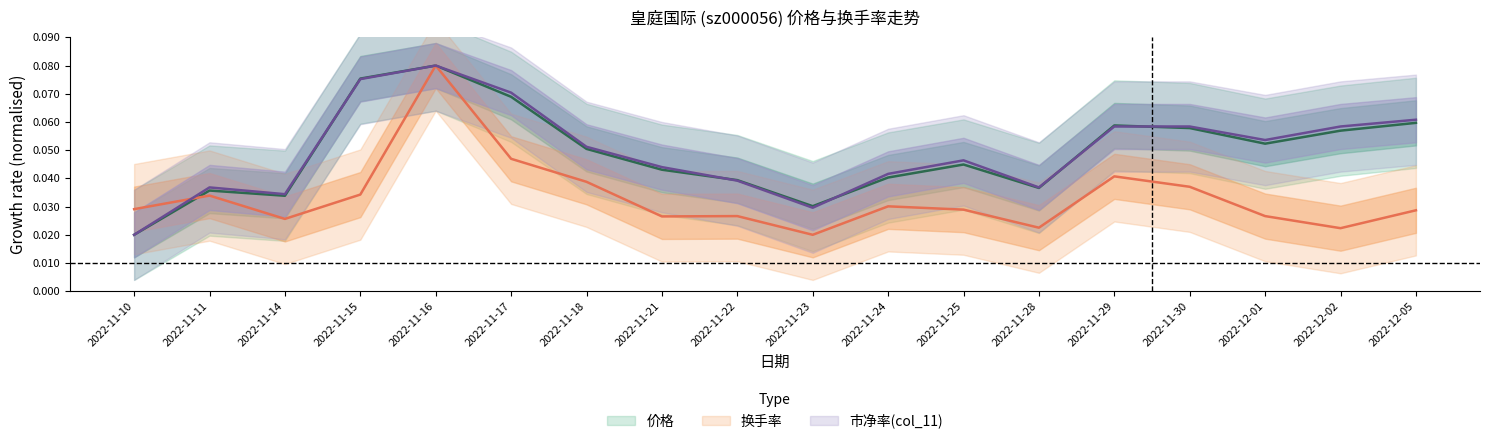

Read the 价格 value at 2022-11-29.

0.1